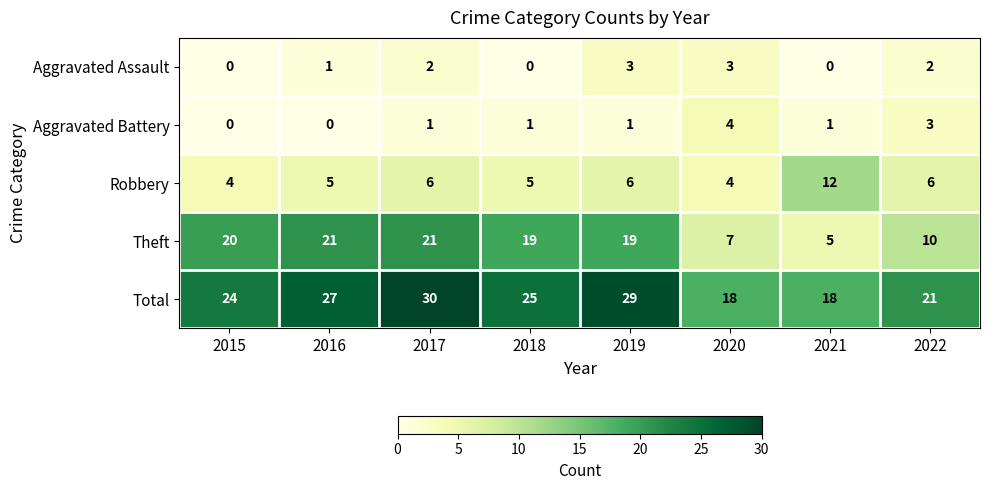

At which category is the sum across all series the highest?

2017